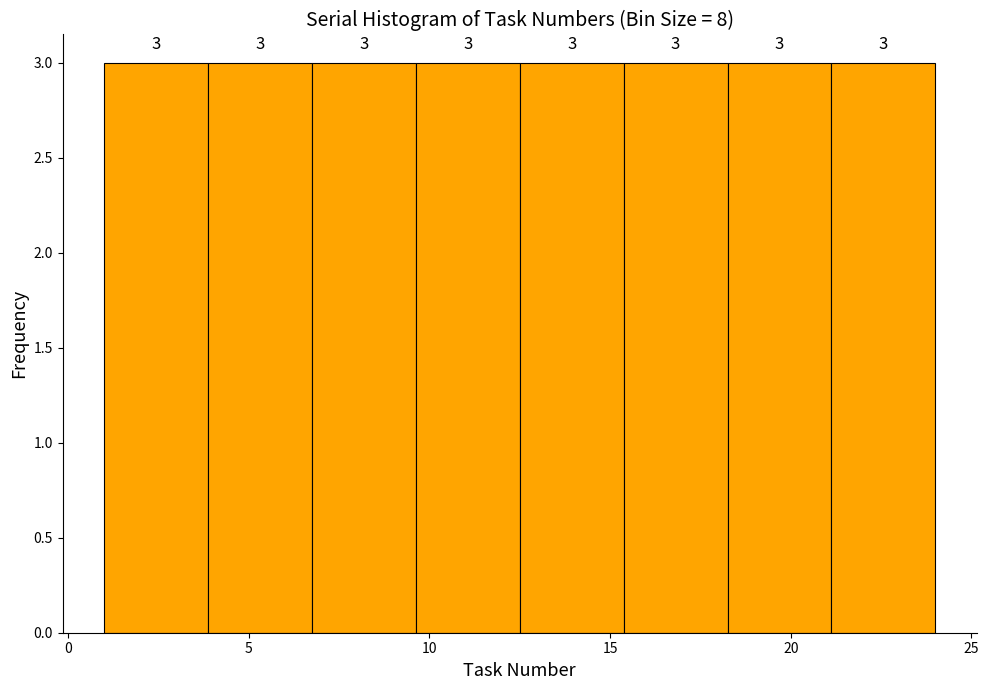

How tall is the bar that spans 12.5 to 15.5 on the x-axis? The bar edges are not printed on the chart, so give them approximately, as read against the axis.

3